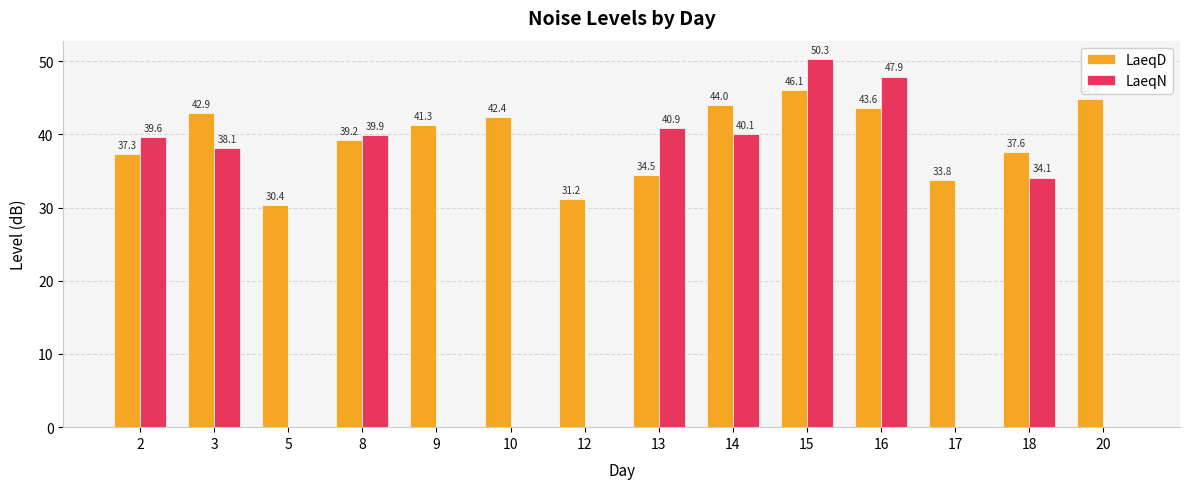

What are all the series names shown in the legend?

LaeqD, LaeqN